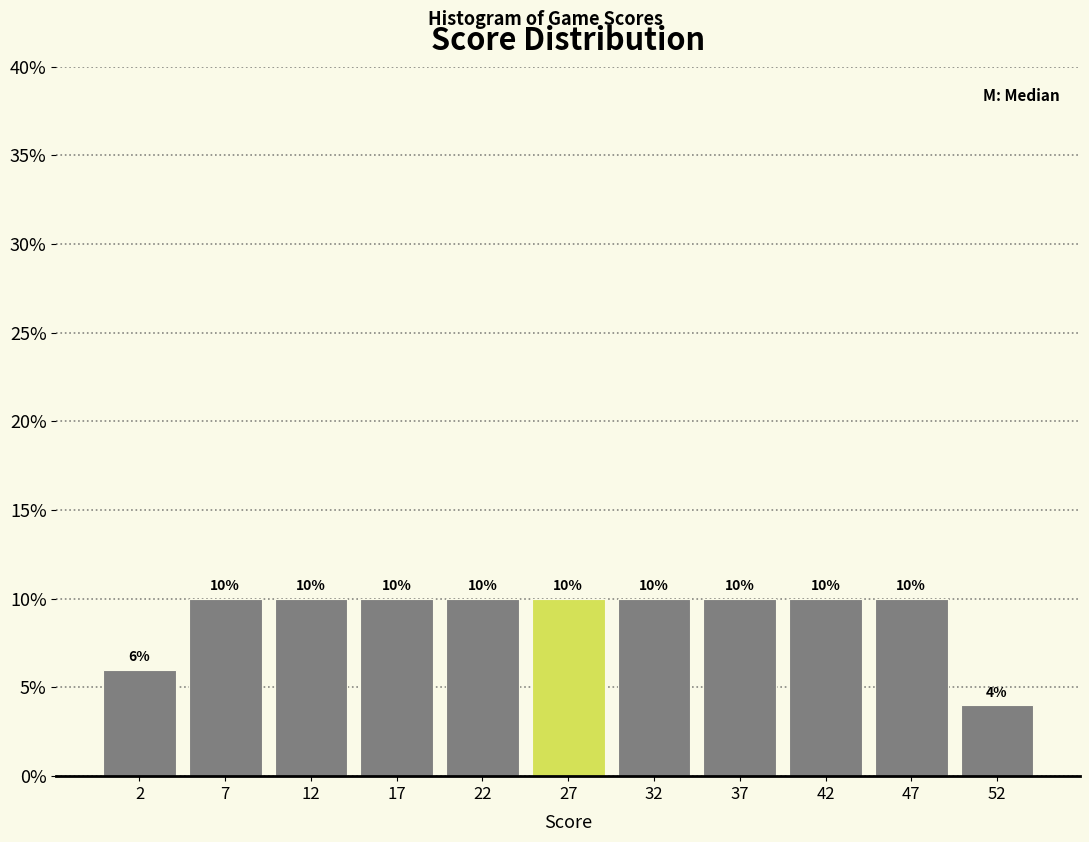

Reading left to right, transcribe all the data shown in this chart.

6	10	10	10	10	10	10	10	10	10	4